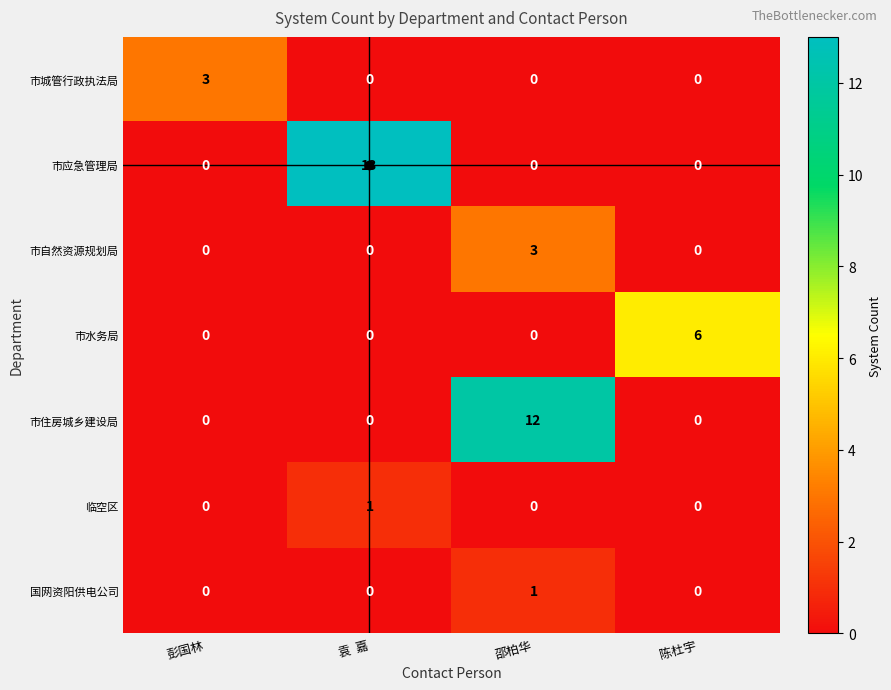

The value of 临空区 at 彭国林 is -1. True or false?

False